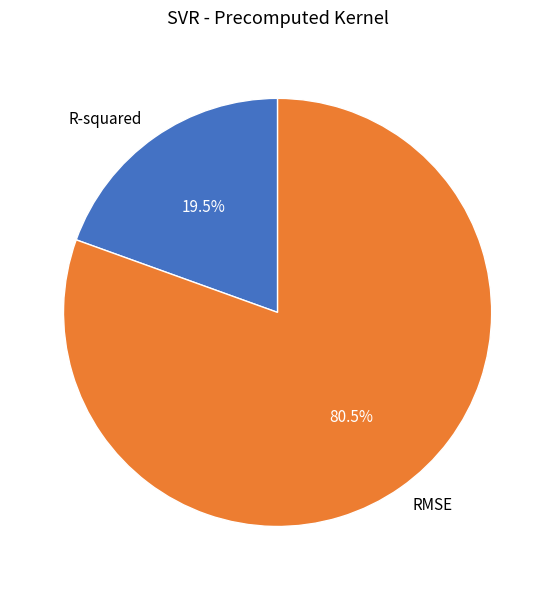

Which has a higher value, R-squared or RMSE?

RMSE